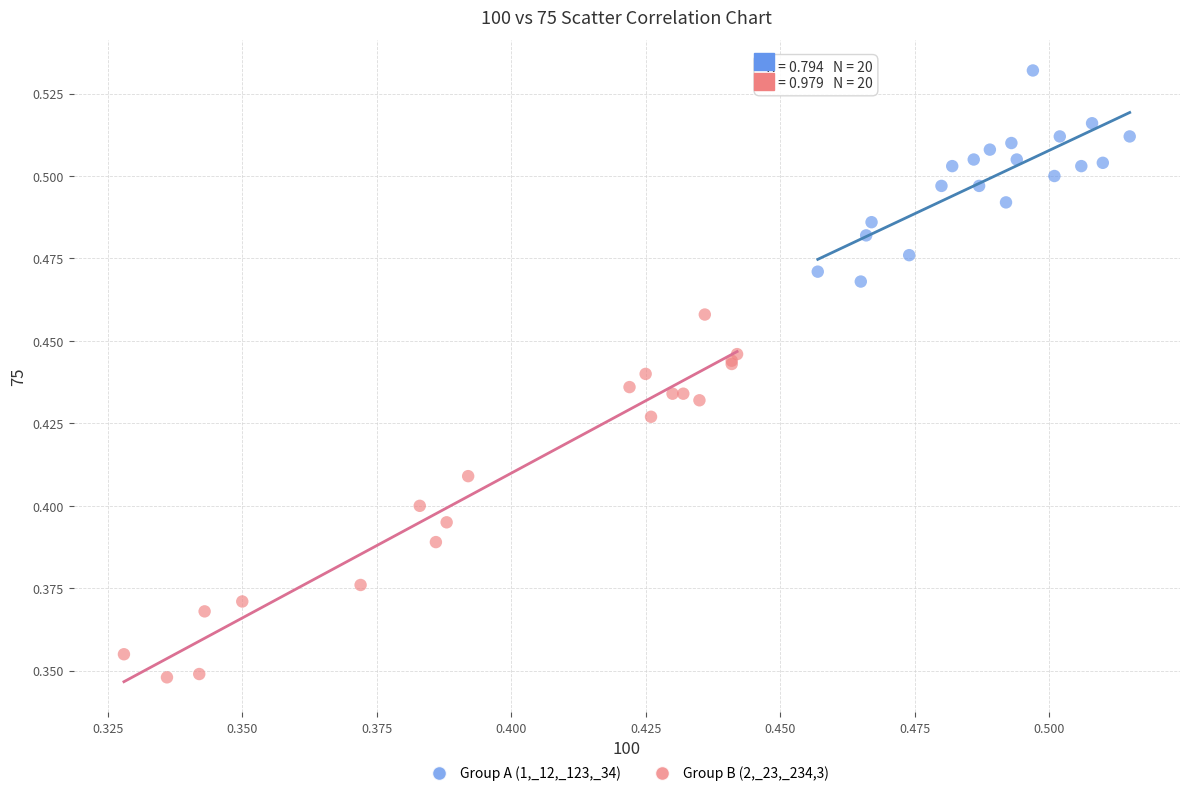

Which series has the largest Y range (max minus min)?

Group B (2,_23,_234,3)